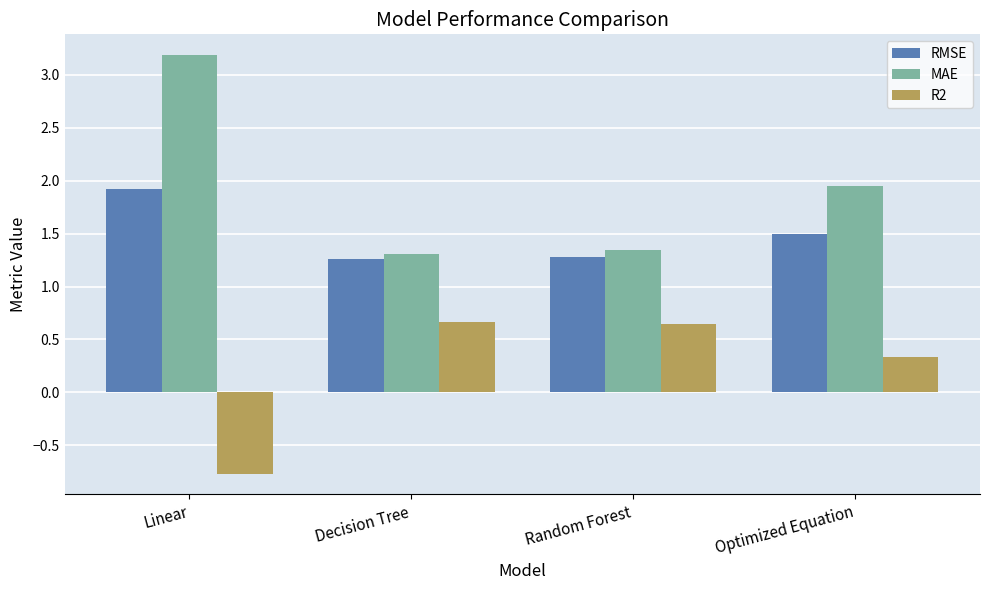

What is the average value of the RMSE series?

1.5